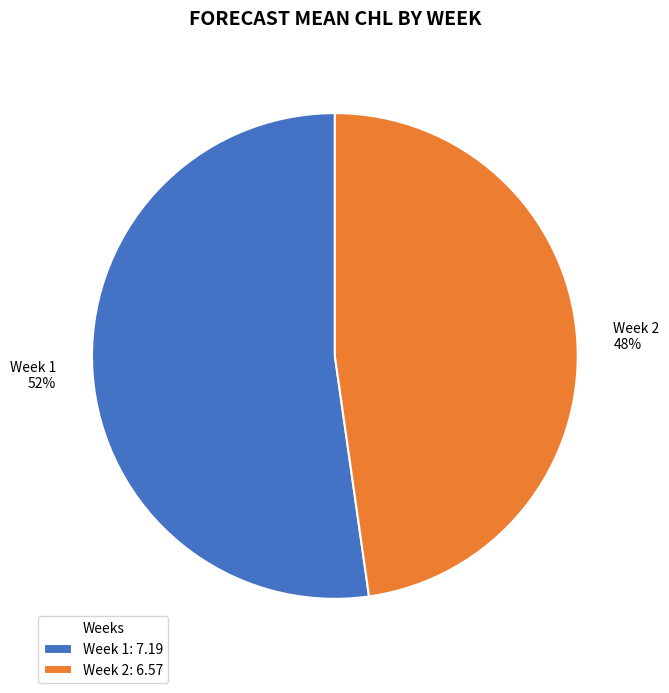

What is the ratio of the value at Week 1 to the value at Week 2?

1.1